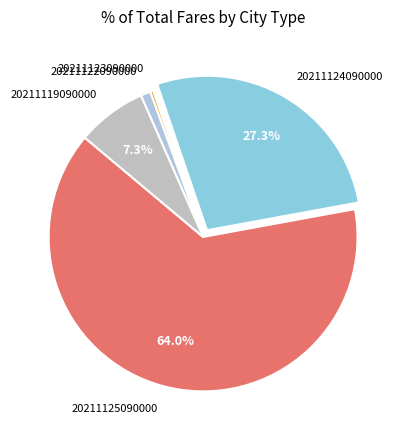

Which slice represents more than half of the pie?

20211125090000